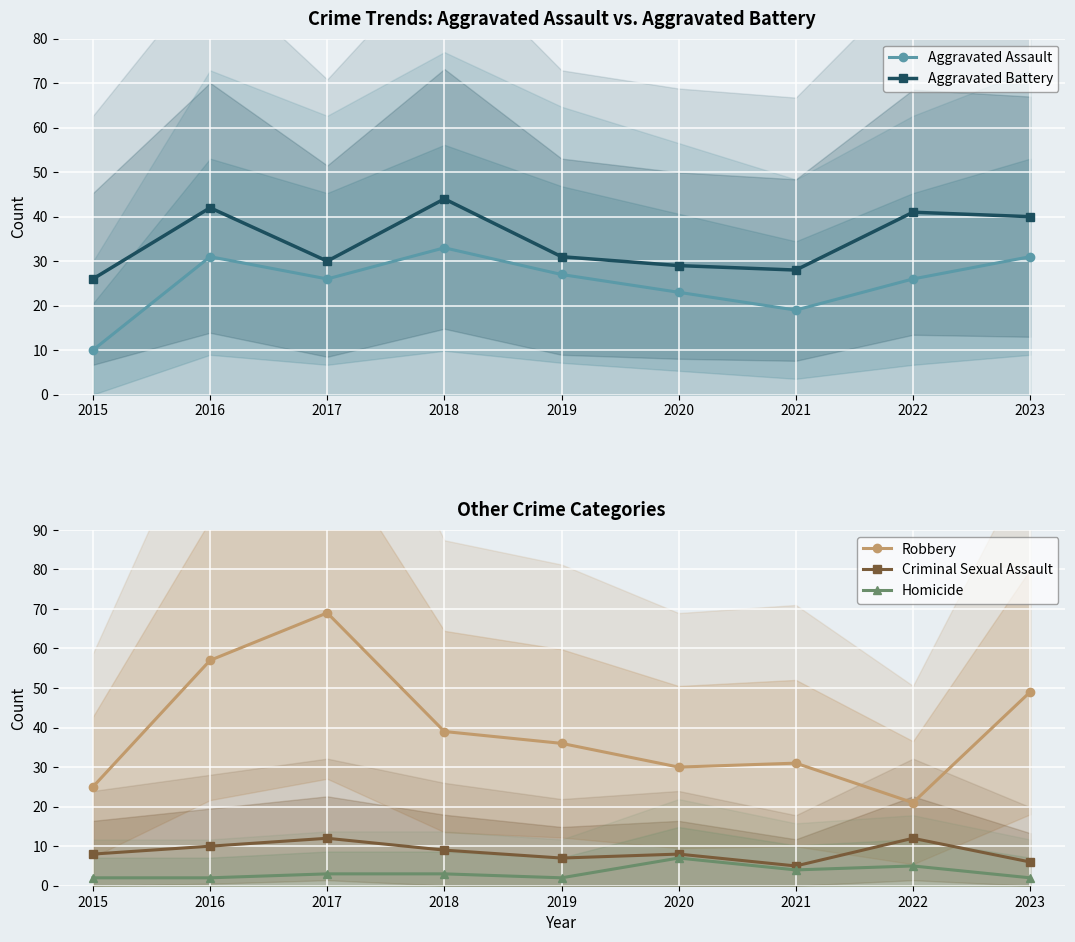

True or false: Homicide and Aggravated Assault cross at least once.

False